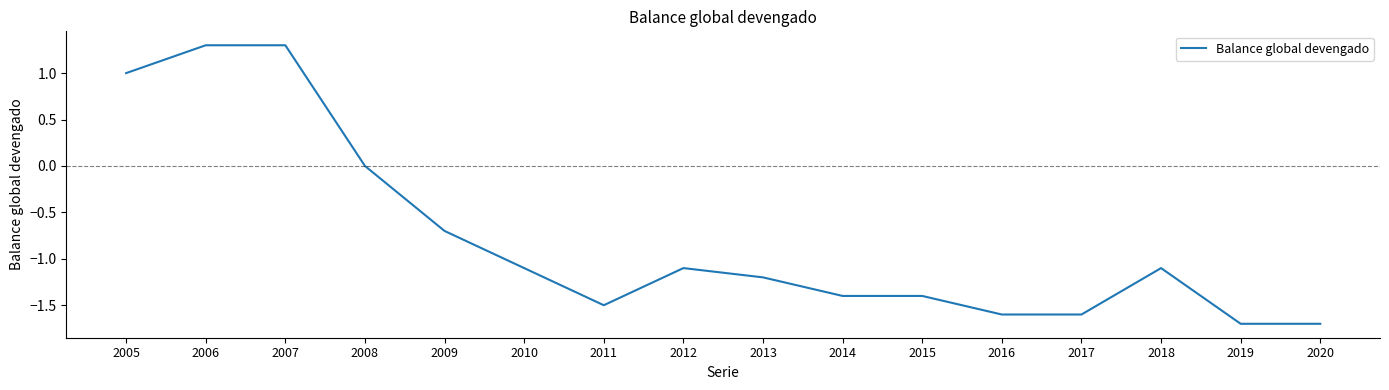

What is the approximate value at 2012?

-1.1